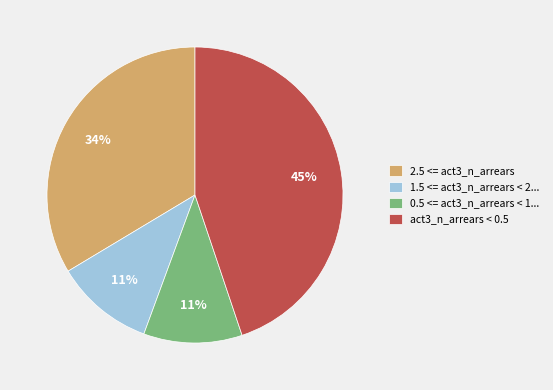

Does 2.5 <= act3_n_arrears account for over 50% of the chart?

No